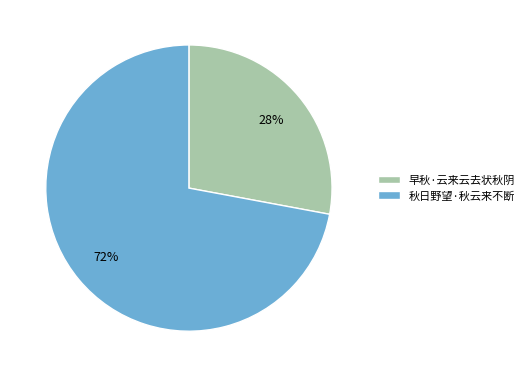

Which slice represents more than half of the pie?

秋日野望·秋云来不断